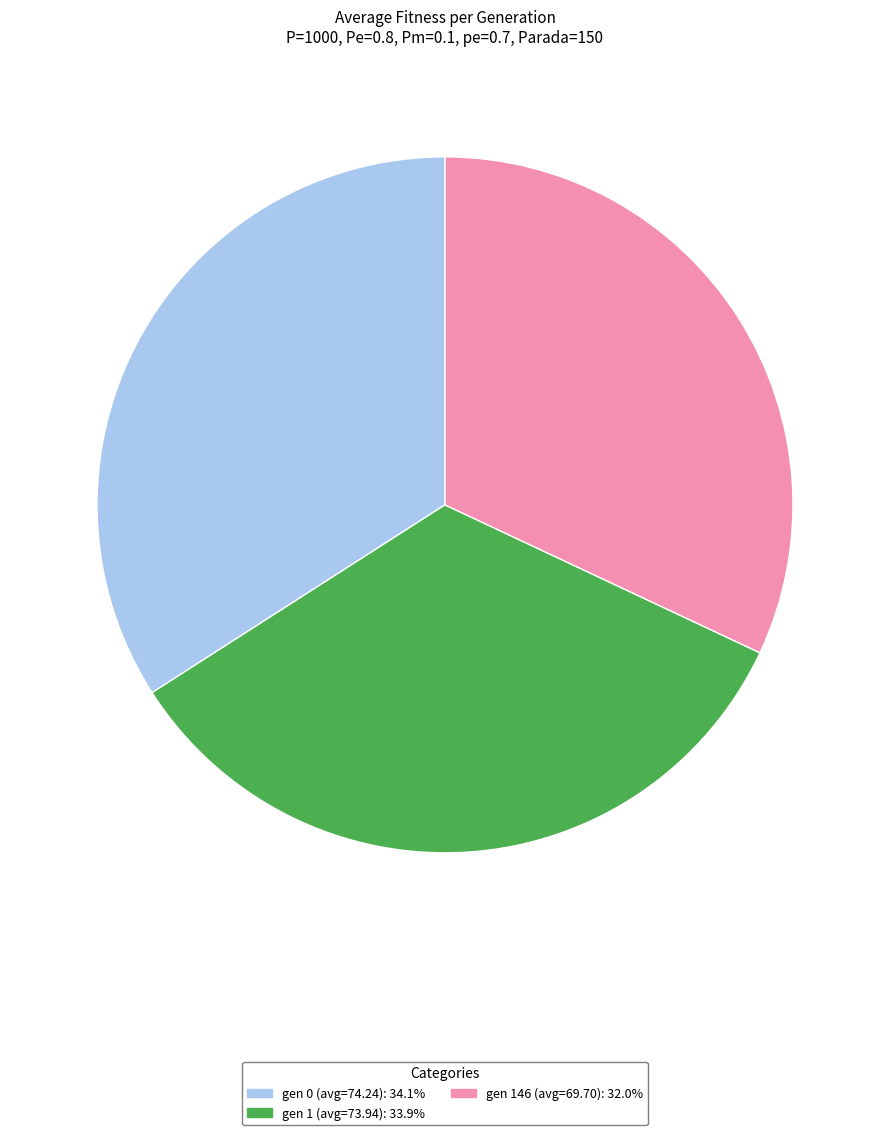

Does any single category account for the majority?

No